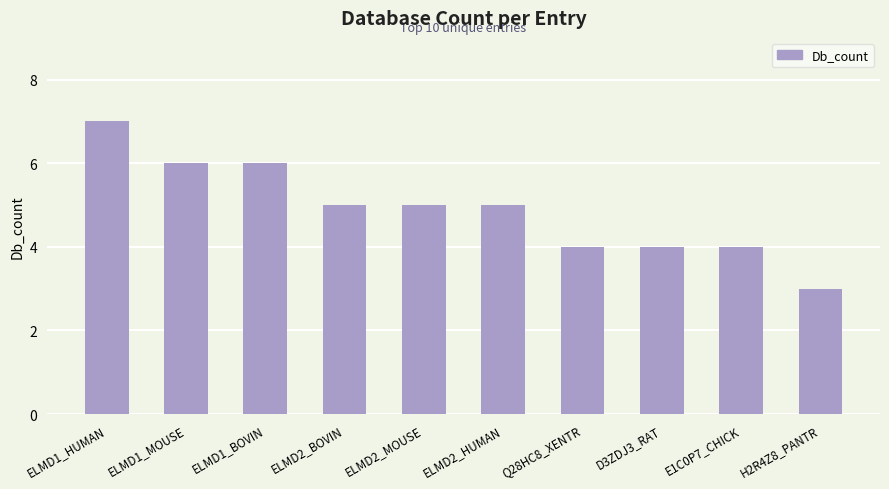

What is the sum of the values at ELMD2_BOVIN and ELMD2_MOUSE?

10